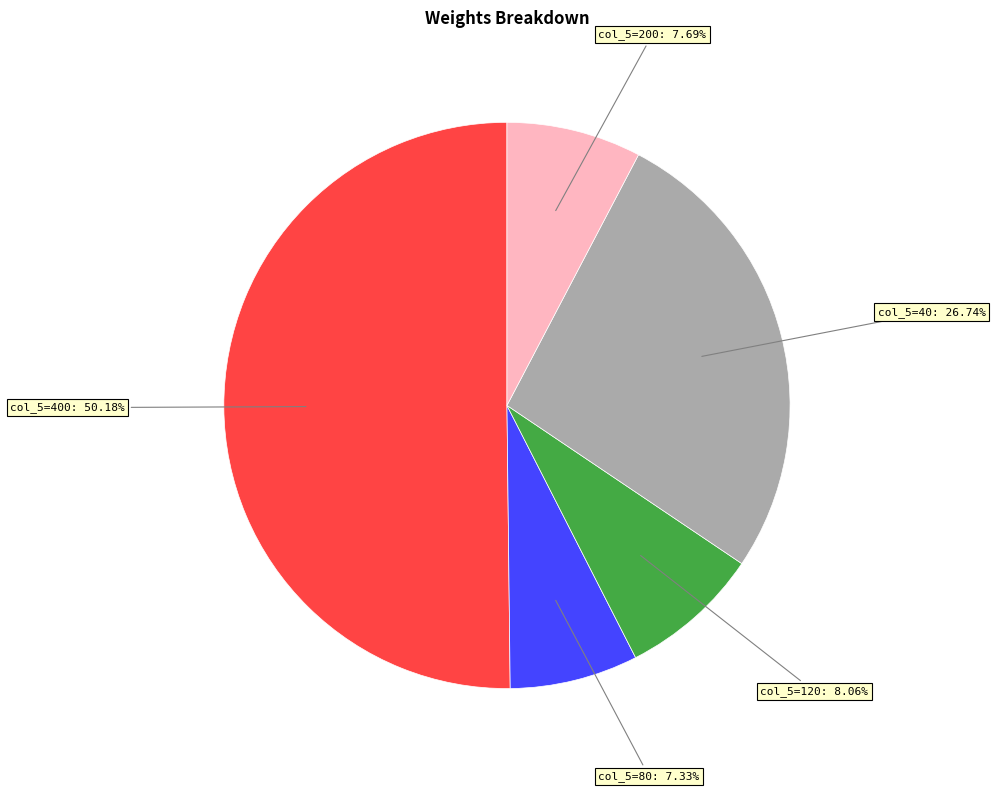

To the nearest percent, what is the difference between the largest and smallest slice percentages?

43%